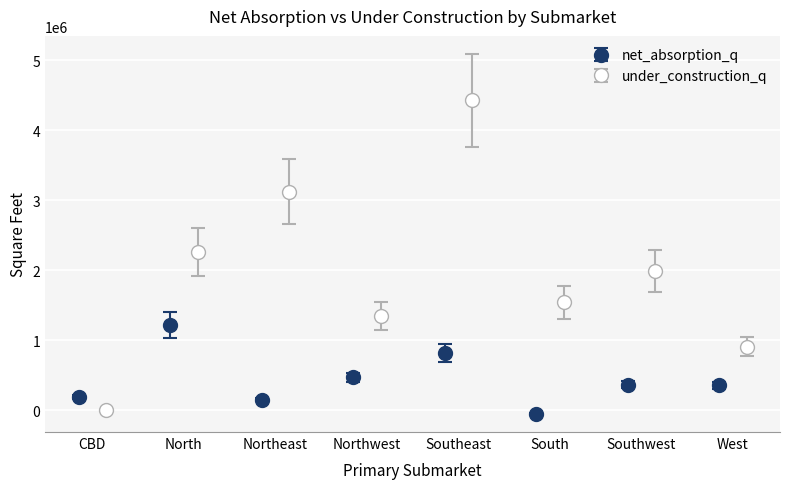

What is the highest value of the under_construction_q series?

4428496